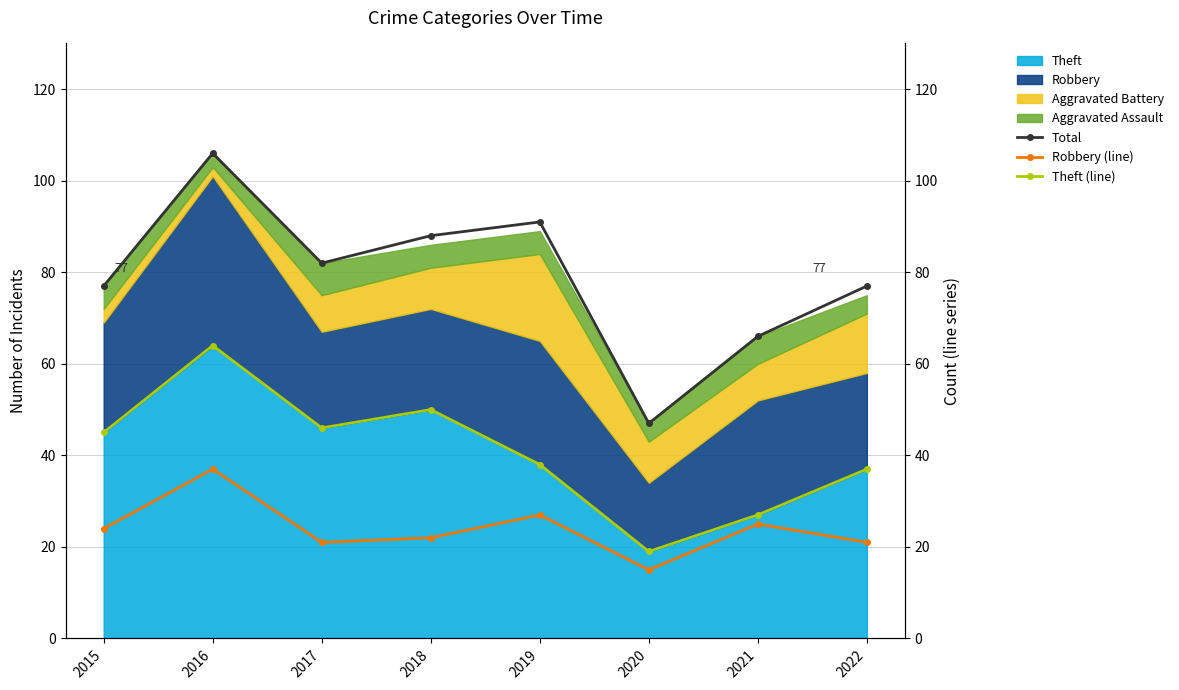

What is the average value of the Total series?

79